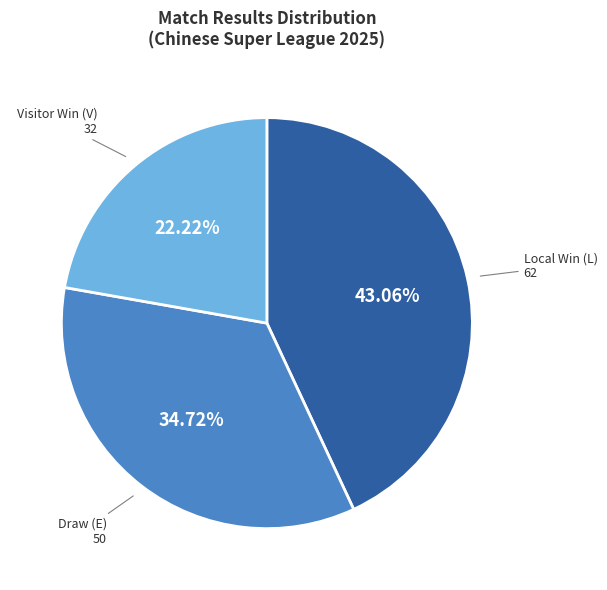

Does any single category account for the majority?

No